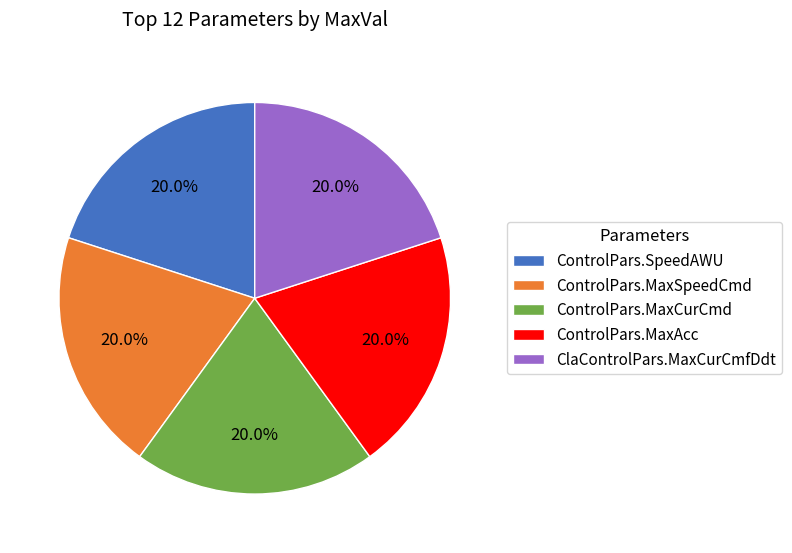

Combined, do ControlPars.SpeedAWU and ControlPars.MaxAcc account for over 50%?

No